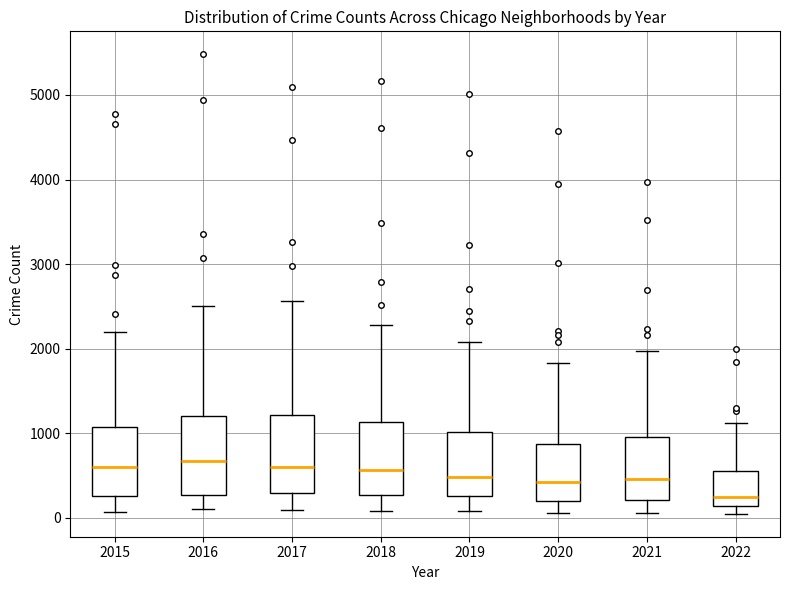

Reading left to right, read every box against the y-axis: the position of its median line, the range the box covers, and the ends of its whiskers. The values are not printed on the chart, so give them approximately, as read against the axis.

2015: median 600, box 300 to 1100, whiskers 100 to 2200
2016: median 700, box 300 to 1200, whiskers 100 to 2500
2017: median 600, box 300 to 1200, whiskers 100 to 2600
2018: median 600, box 300 to 1100, whiskers 100 to 2300
2019: median 500, box 300 to 1000, whiskers 100 to 2100
2020: median 400, box 200 to 900, whiskers 100 to 1800
2021: median 500, box 200 to 1000, whiskers 100 to 2000
2022: median 200, box 100 to 600, whiskers 0 to 1100